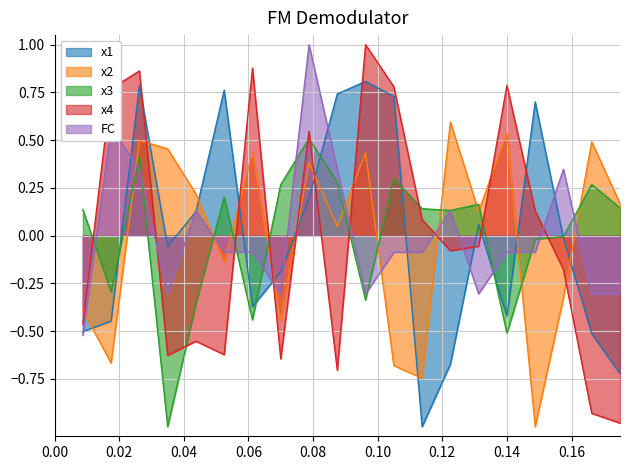

What is the difference between the highest and lowest values at 14?

1.3